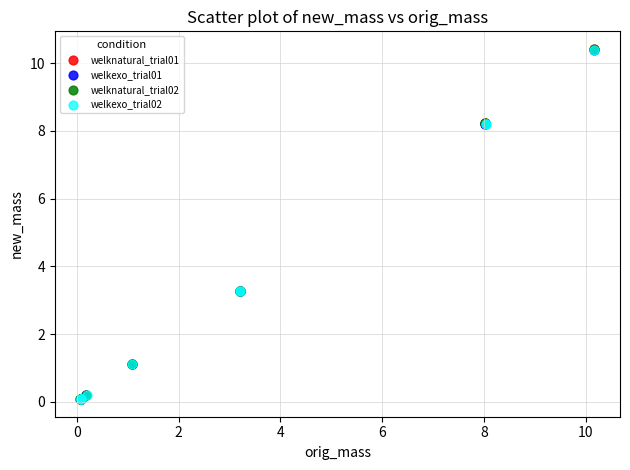

What are all the series names shown in the legend?

welknatural_trial01, welkexo_trial01, welknatural_trial02, welkexo_trial02